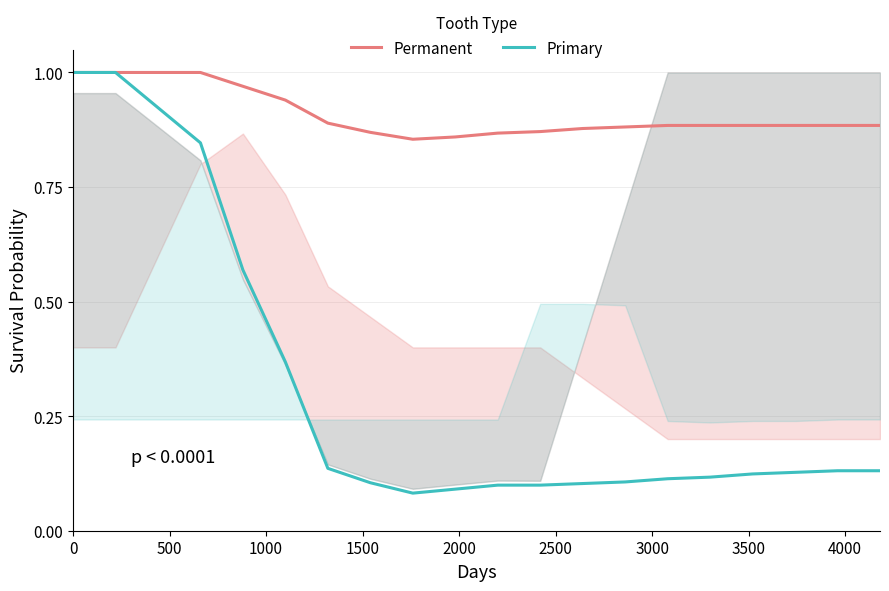

What are all the series names shown in the legend?

Permanent, Primary